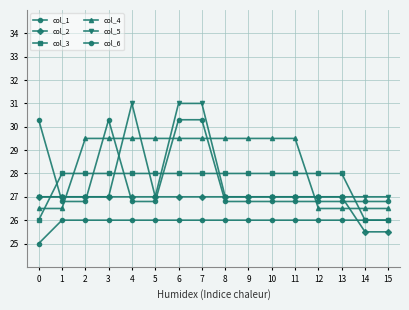

How many lines are shown in the chart?

6